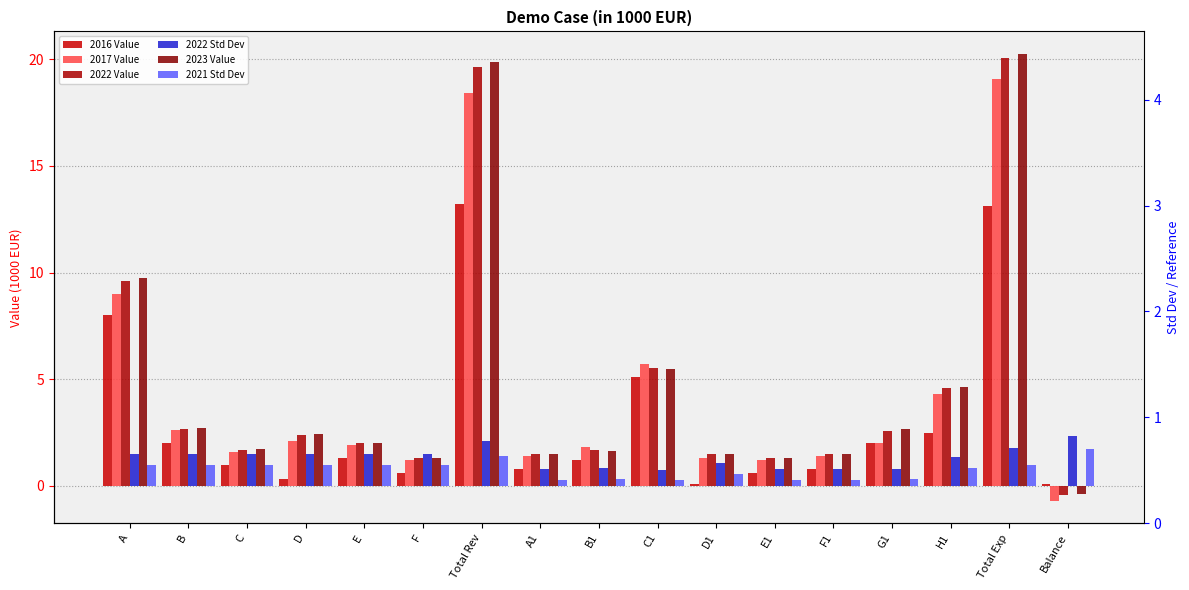

Reading right to left, transcribe all the data shown in this chart.

2016 Value: 0.1	13.1	2.5	2.0	0.8	0.6	0.1	5.1	1.2	0.8	13.2	0.6	1.3	0.3	1.0	2.0	8.0
2017 Value: -0.7	19.1	4.3	2.0	1.4	1.2	1.3	5.7	1.8	1.4	18.4	1.2	1.9	2.1	1.6	2.6	9.0
2022 Value: -0.4	20.1	4.6	2.6	1.5	1.3	1.5	5.5	1.7	1.5	19.6	1.3	2.0	2.4	1.7	2.7	9.6
2022 Std Dev: 2.3	1.8	1.4	0.8	0.8	0.8	1.1	0.8	0.8	0.8	2.1	1.5	1.5	1.5	1.5	1.5	1.5
2023 Value: -0.4	20.3	4.6	2.7	1.5	1.3	1.5	5.5	1.6	1.5	19.9	1.3	2.0	2.4	1.7	2.7	9.7
2021 Std Dev: 1.7	1.0	0.9	0.3	0.3	0.3	0.6	0.3	0.3	0.3	1.4	1.0	1.0	1.0	1.0	1.0	1.0